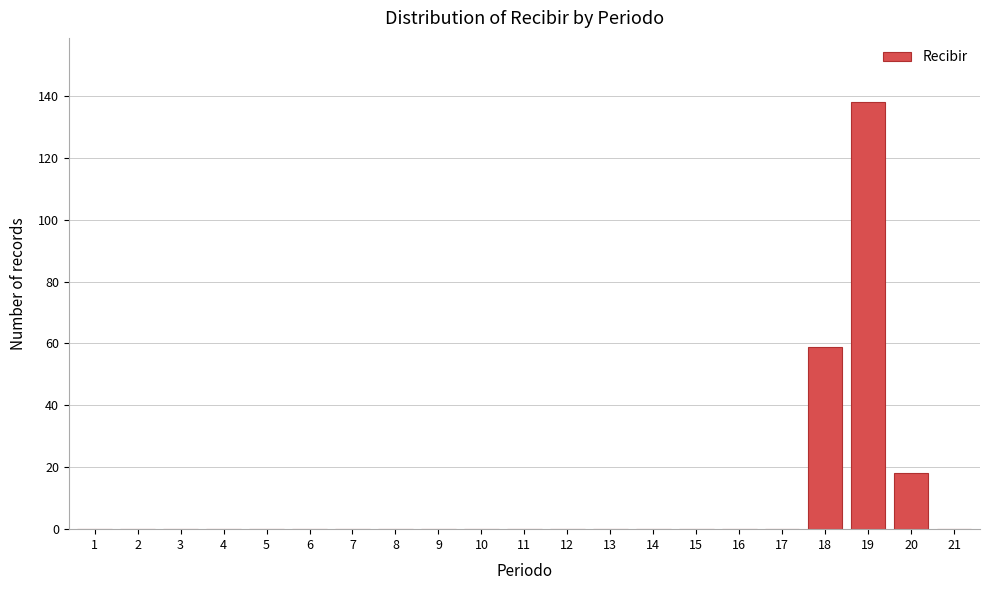

Reading left to right, extract all data points from this chart.

1=0	2=0	3=0	4=0	5=0	6=0	7=0	8=0	9=0	10=0	11=0	12=0	13=0	14=0	15=0	16=0	17=0	18=59	19=138	20=18	21=0